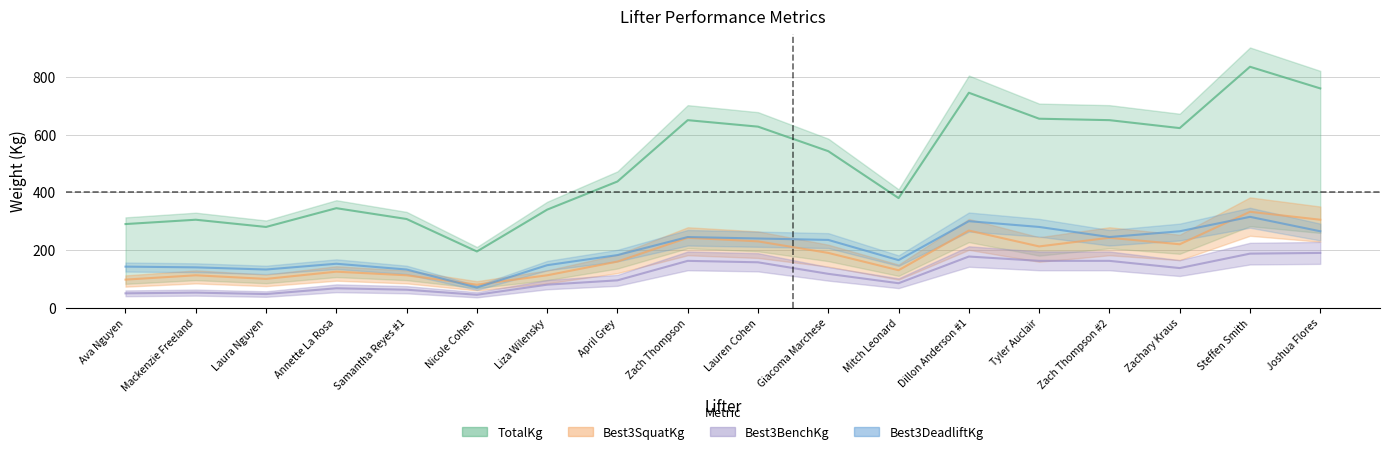

The TotalKg series shows 121.1 at Ava Nguyen. True or false?

False